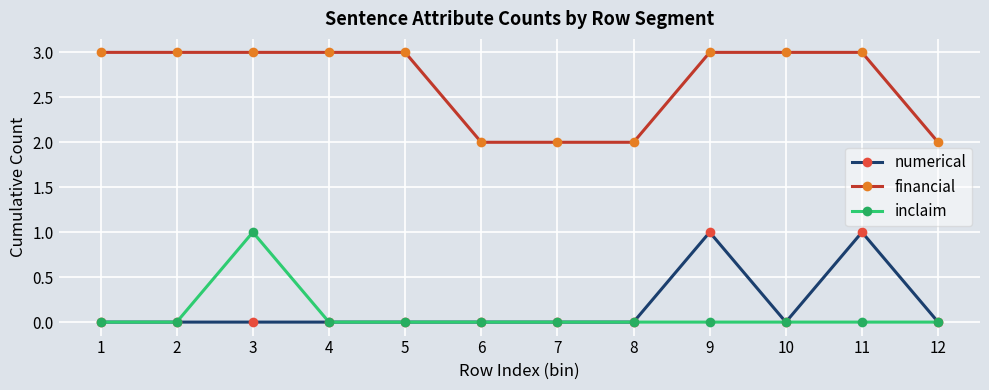

The value of inclaim at 9 is 0. True or false?

True